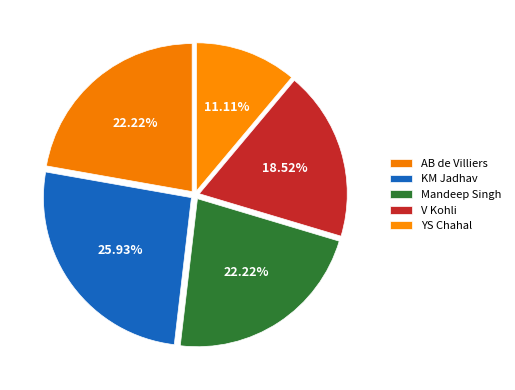

What is the largest slice in the pie chart?

KM Jadhav